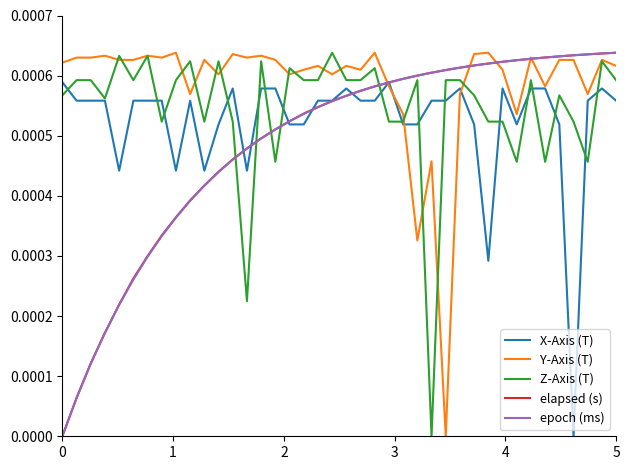

True or false: Z-Axis (T) and epoch (ms) intersect in this chart.

True